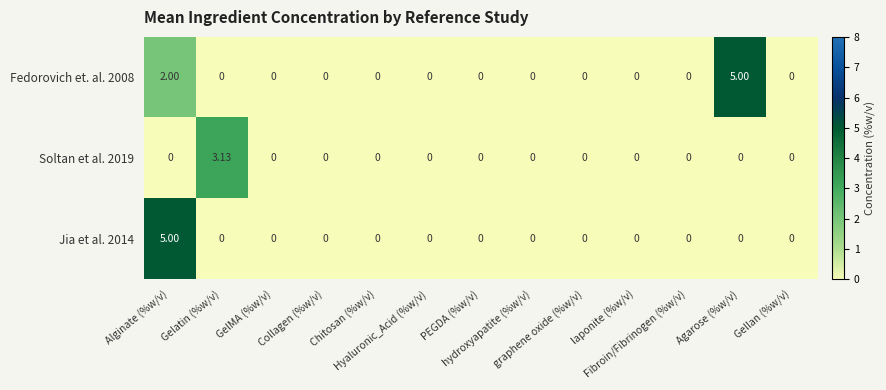

At Collagen (%w/v), list the series in order from smallest to largest.

Fedorovich et. al. 2008, Soltan et al. 2019, Jia et al. 2014